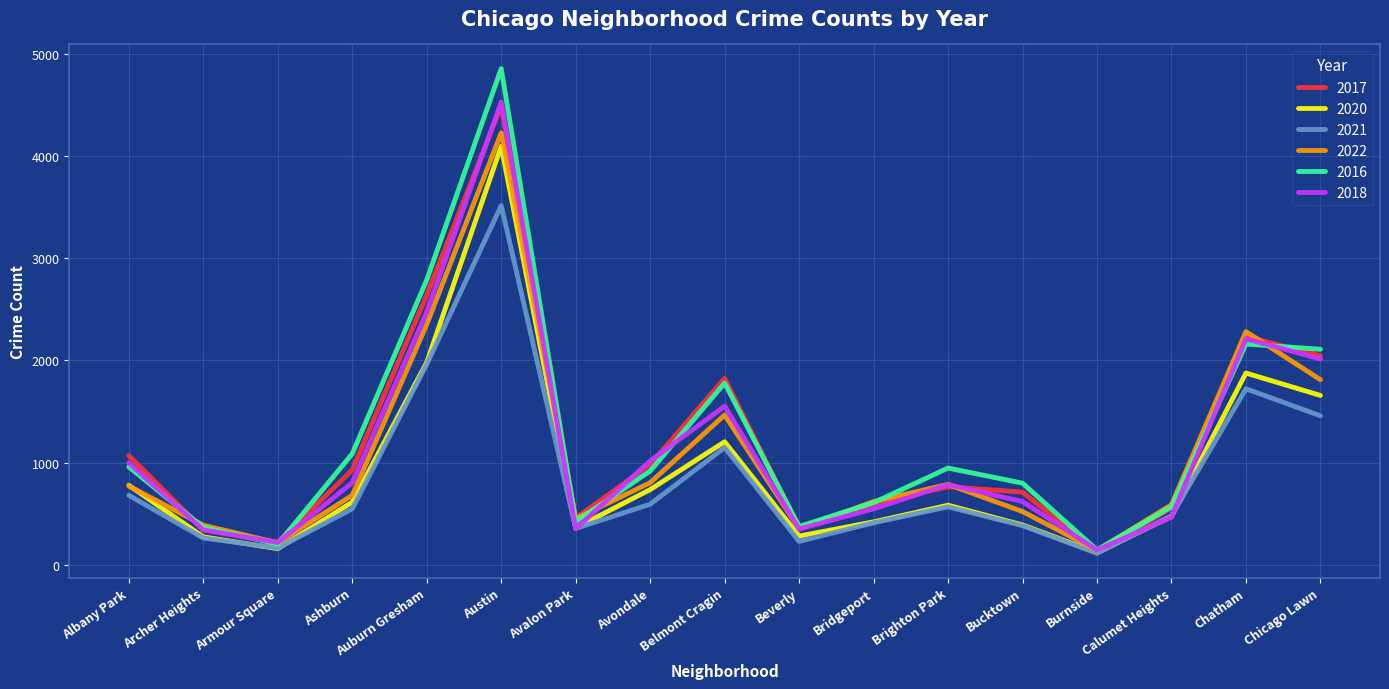

Which category has the highest value in the 2016 series?

Austin